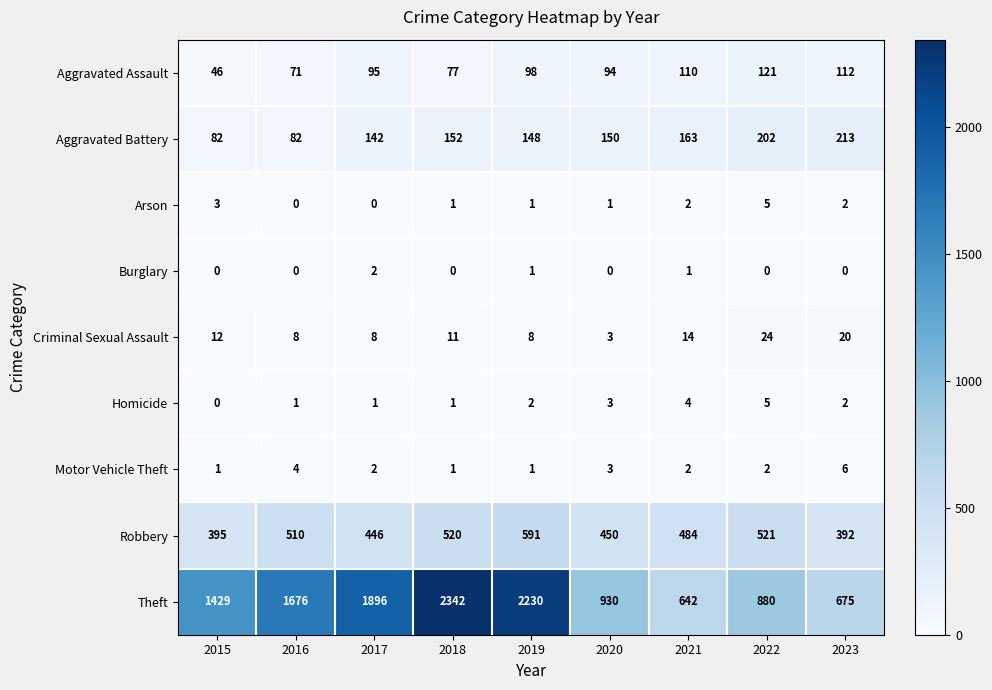

What is the difference between the maximum and minimum values in the Criminal Sexual Assault series?

21